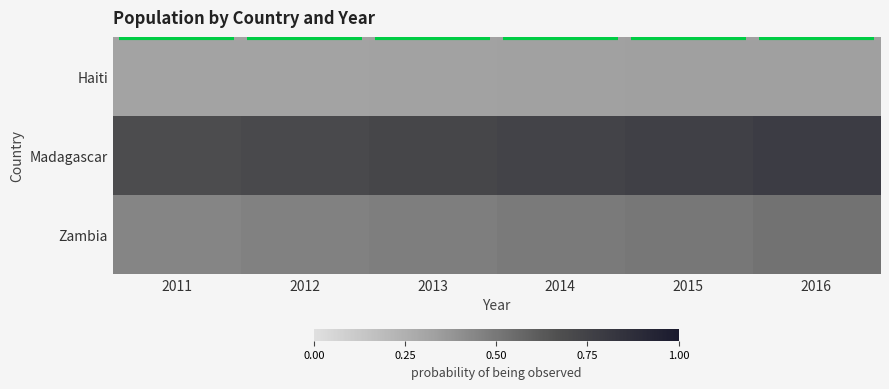

What is the sum of all Zambia values?

2.9